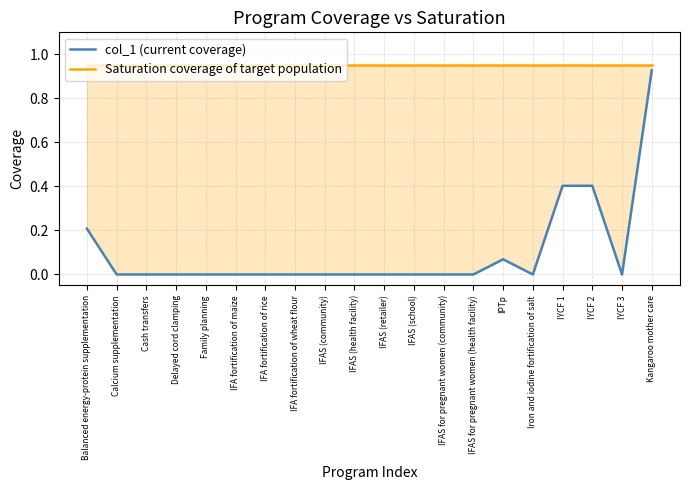

At how many categories does at least one series exceed 0?

20